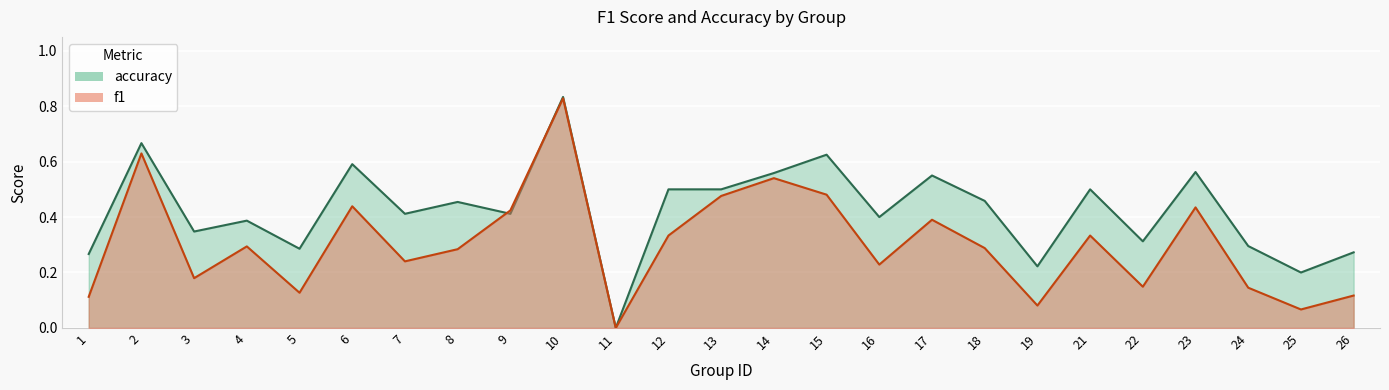

In accuracy, how many points are lower than both neighbors (excluding endpoints)?

9